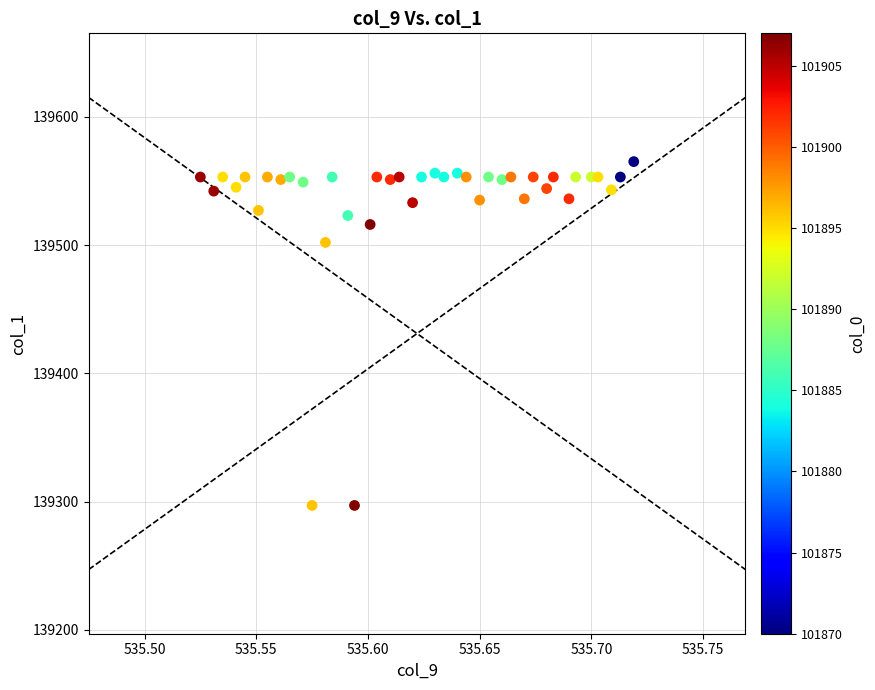

What Y value in the scatter plot is closest to 139431?

139502